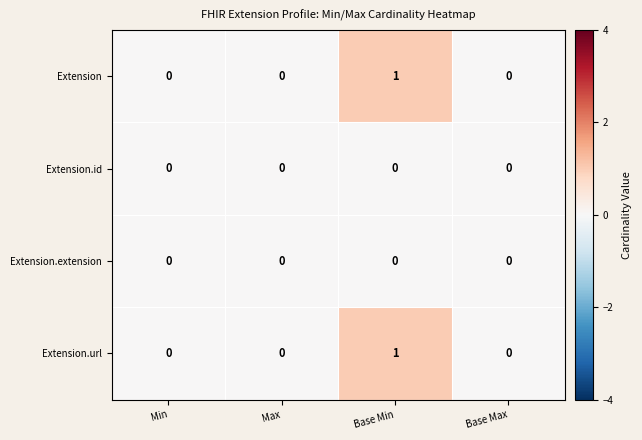

Reading left to right, what are all the values shown in this chart?

Extension: 0	0	1	0
Extension.id: 0	0	0	0
Extension.extension: 0	0	0	0
Extension.url: 0	0	1	0